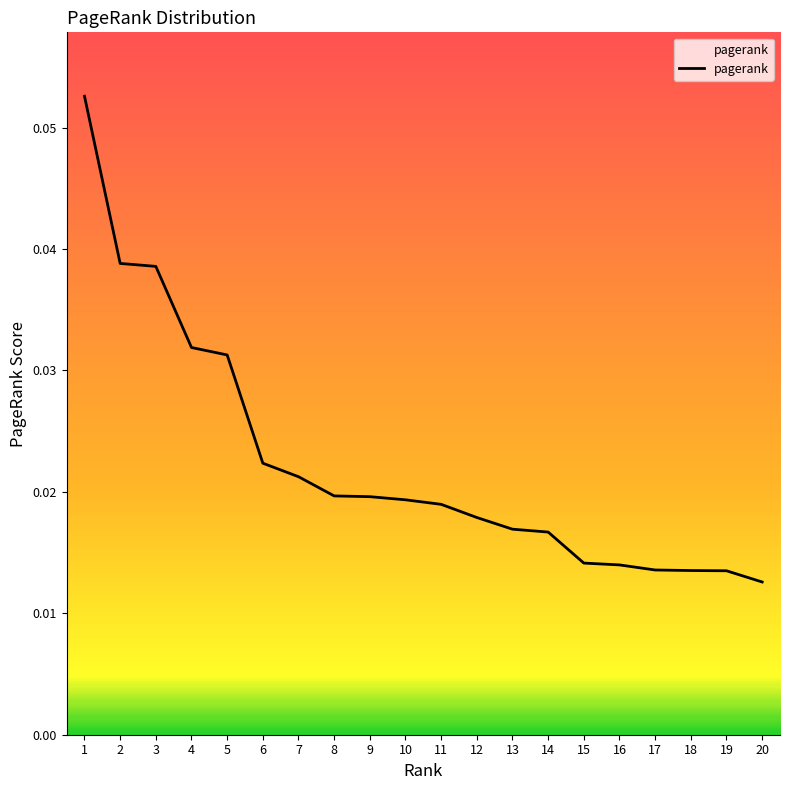

Between 6 and 9, which is larger?

6